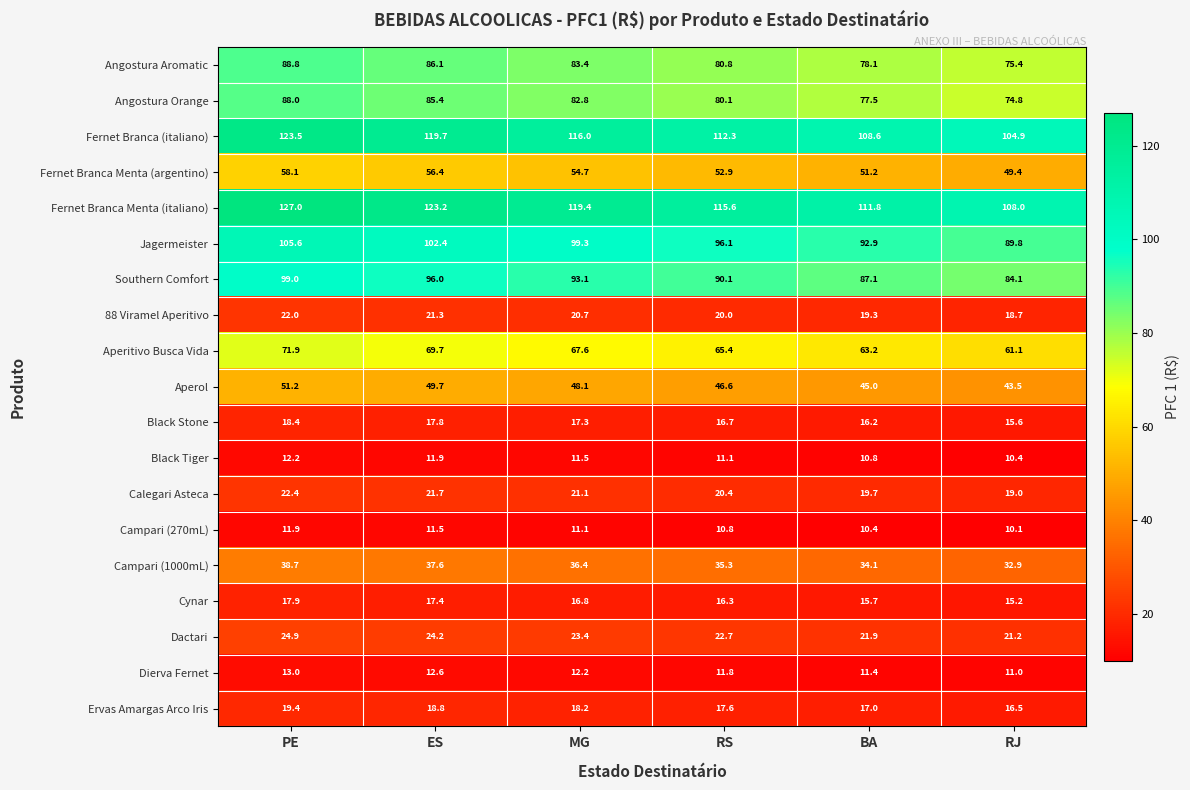

How many distinct data groups are displayed?

19